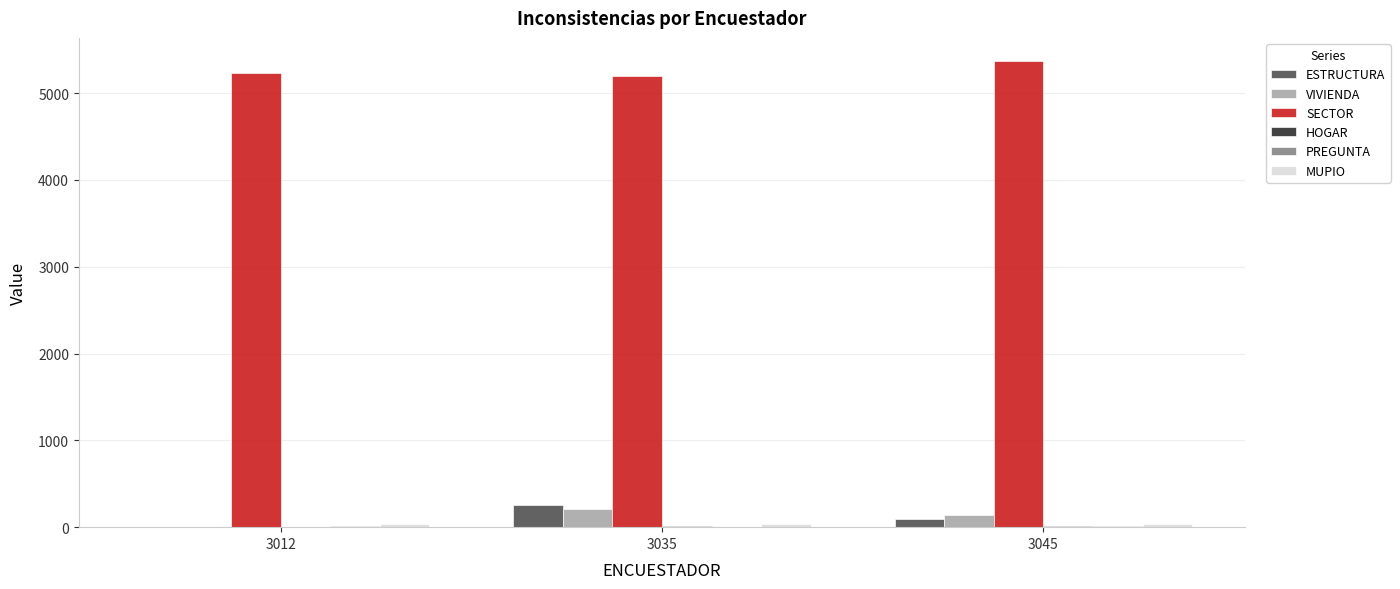

What is the greatest value displayed?

5368.0